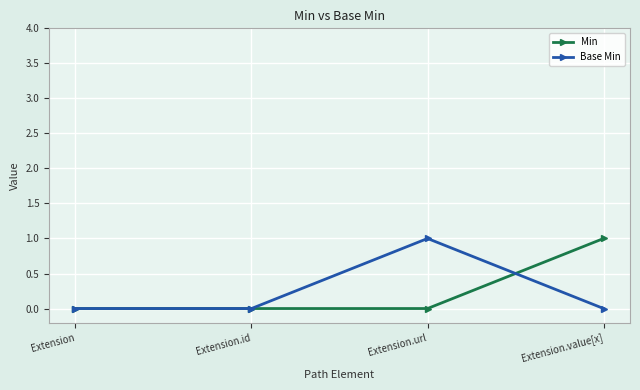

Is this an area chart (filled region under the line)?

No